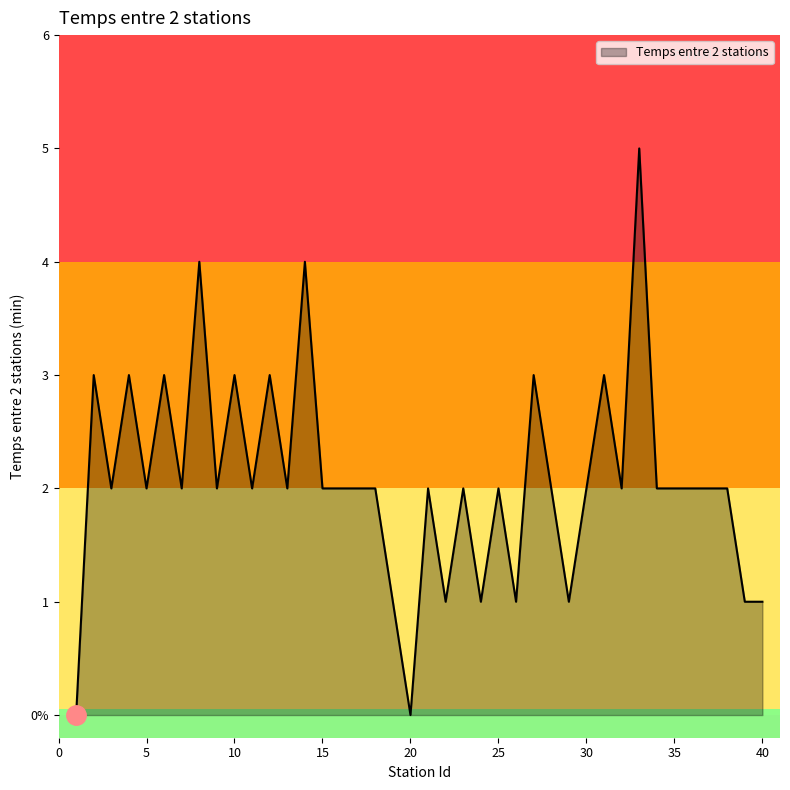

Does the chart display data point markers on the line(s)?

No